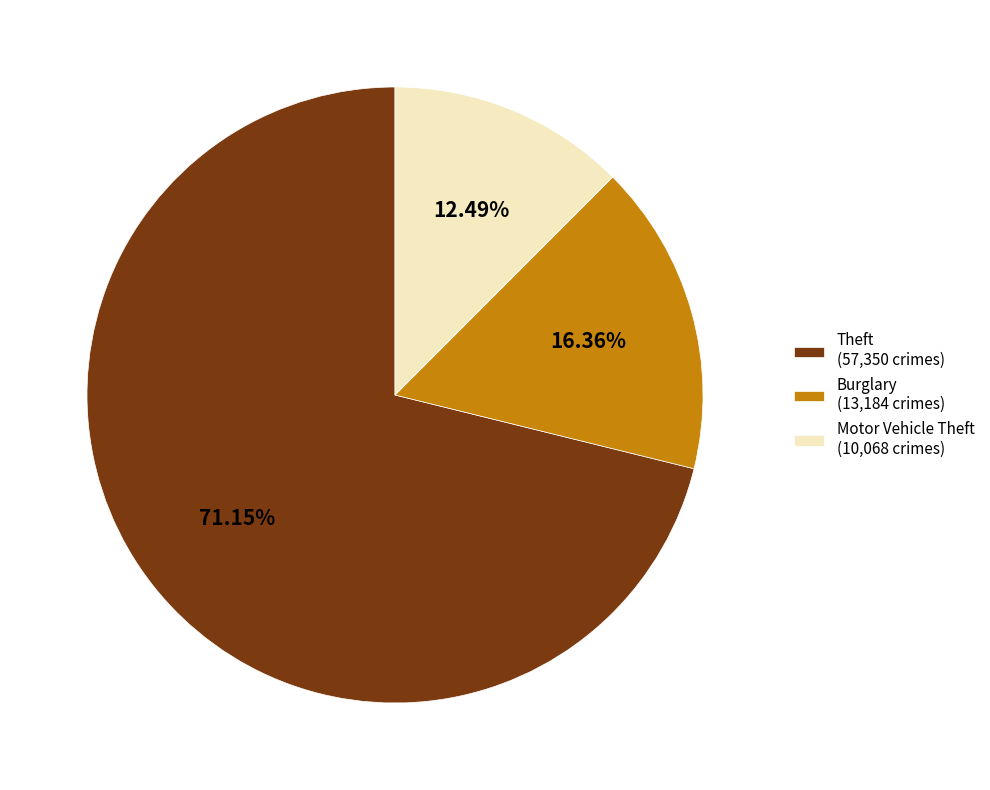

What is the smallest slice in the pie chart?

Motor Vehicle Theft (10,068 crimes)